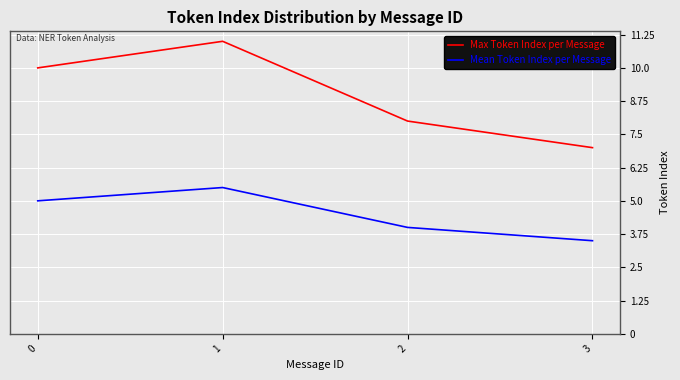

The Mean Token Index per Message series shows 6.8 at 0. True or false?

False